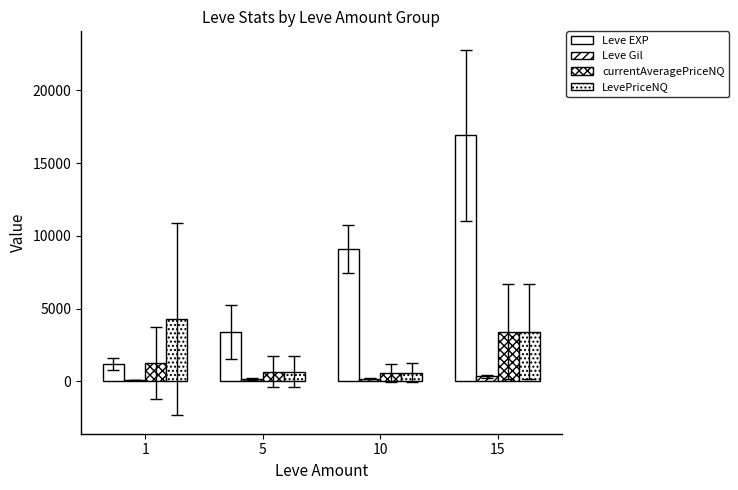

Rank the series at 1 from highest to lowest value.

LevePriceNQ, currentAveragePriceNQ, Leve EXP, Leve Gil